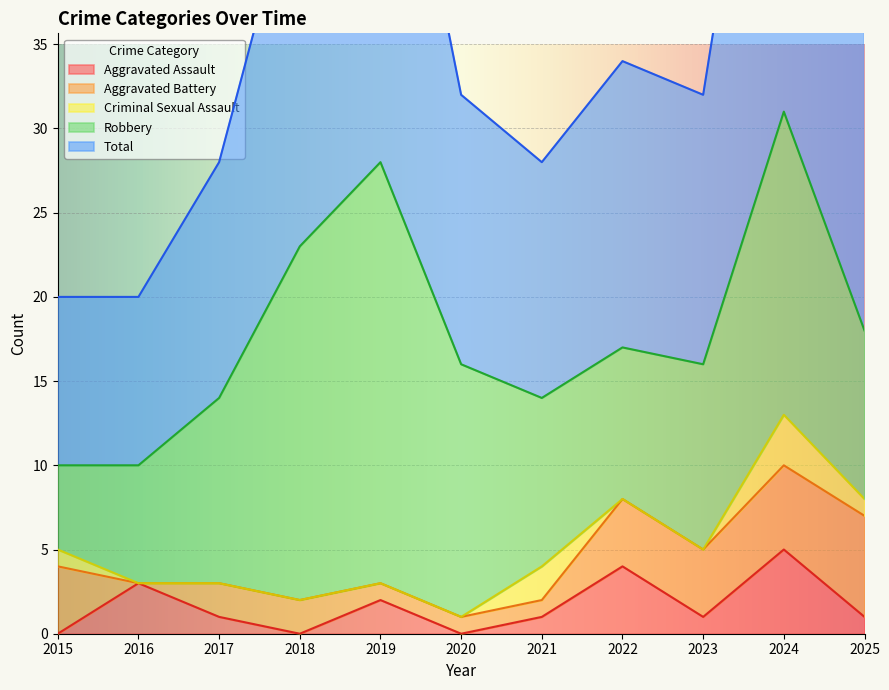

List the series in order of their peak value, highest first.

Total, Robbery, Aggravated Battery, Aggravated Assault, Criminal Sexual Assault